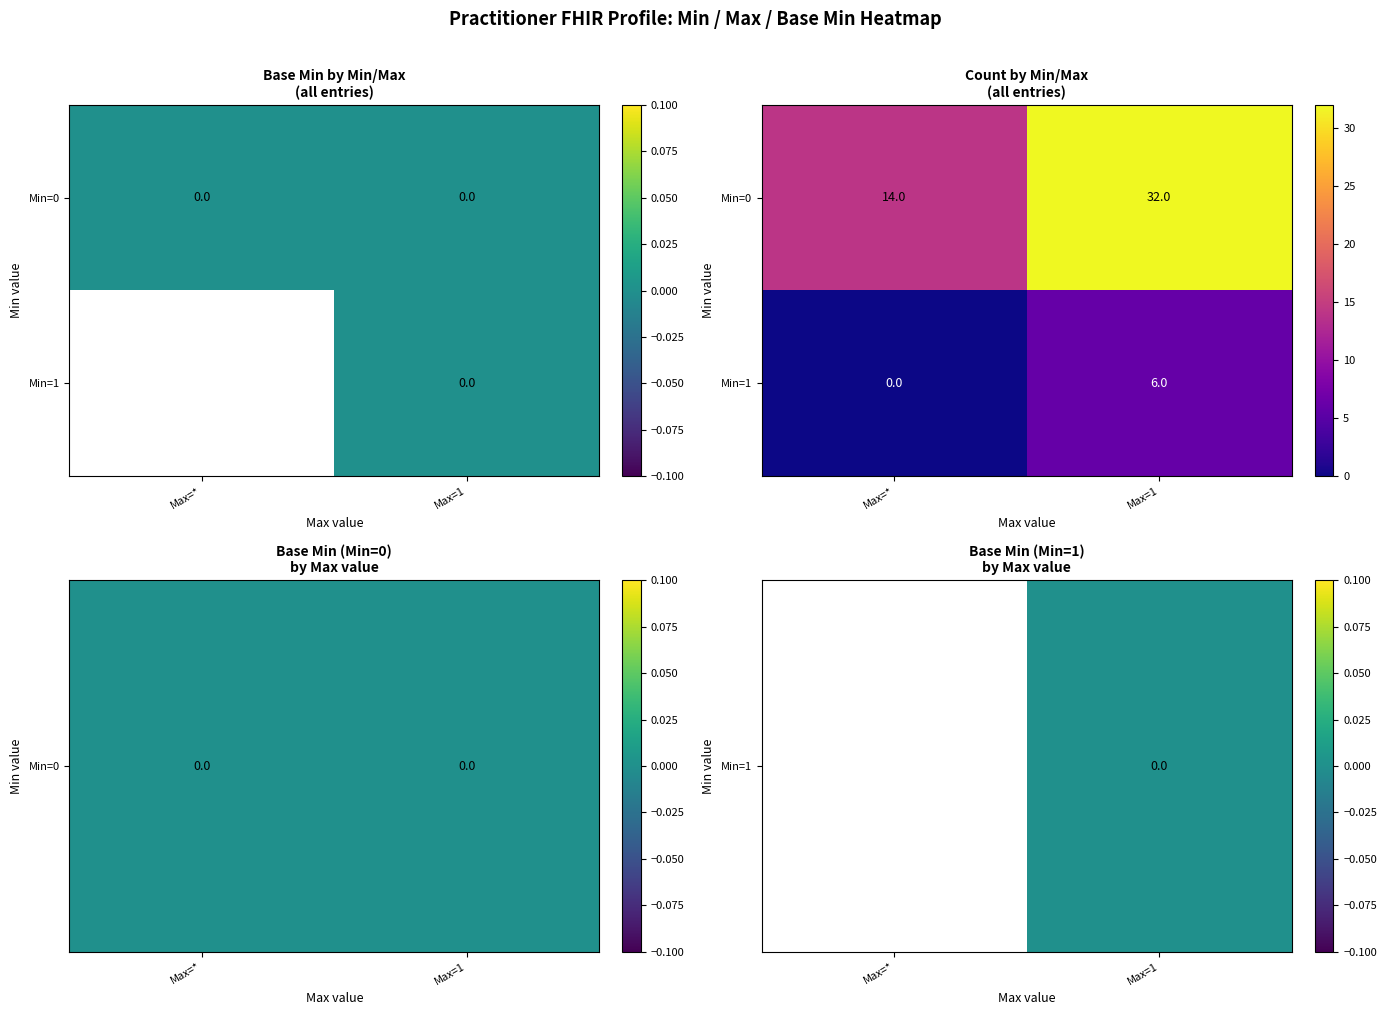

Between Max=* and Max=1, which is larger?

Max=1